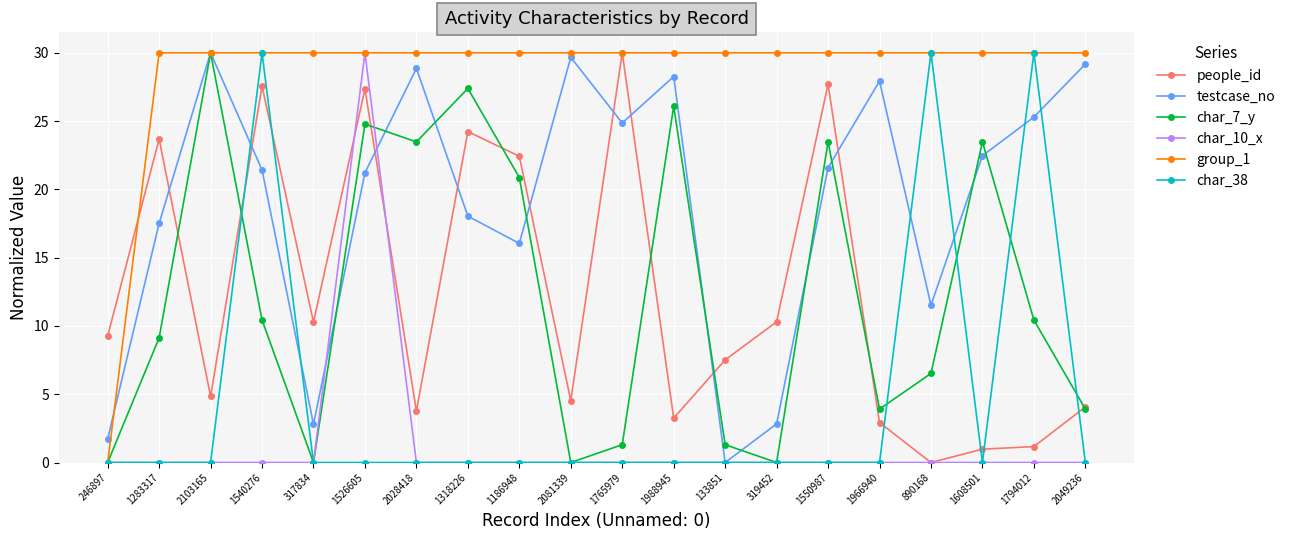

What is the value of the testcase_no point at the 2nd from the left?

17.5